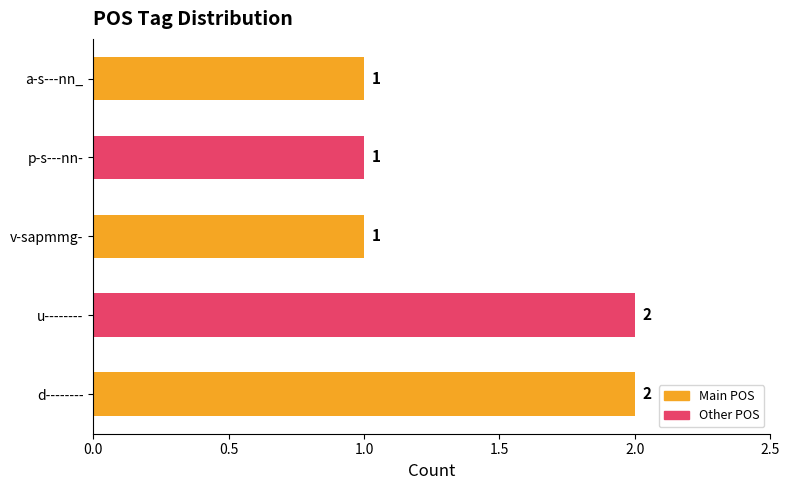

How many values are between 1 and 2?

5